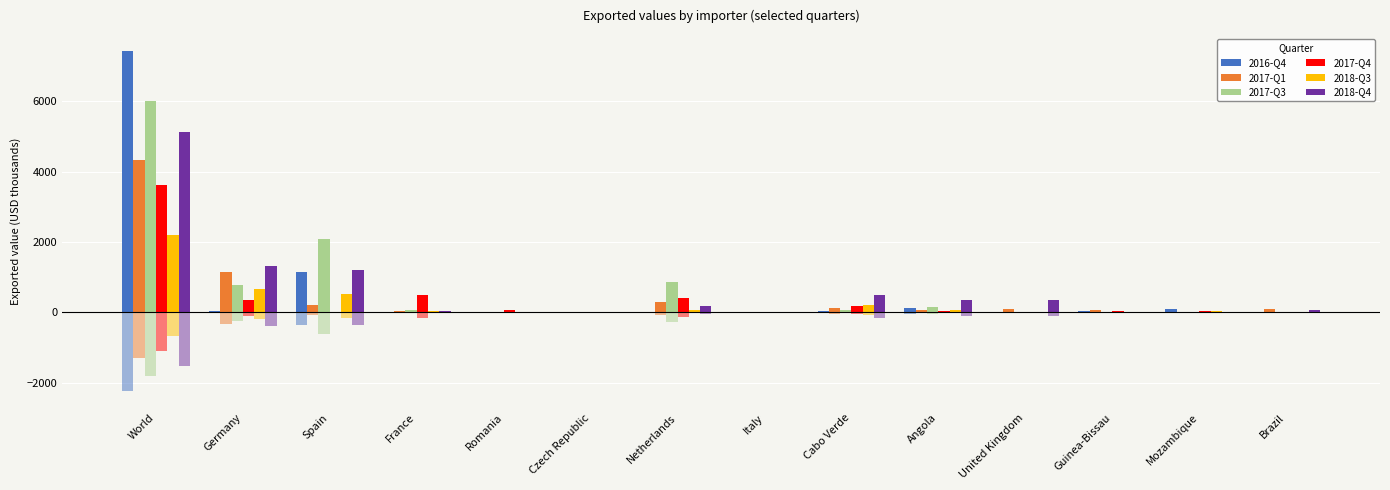

What is the highest value of the 2018-Q3 series?

2201